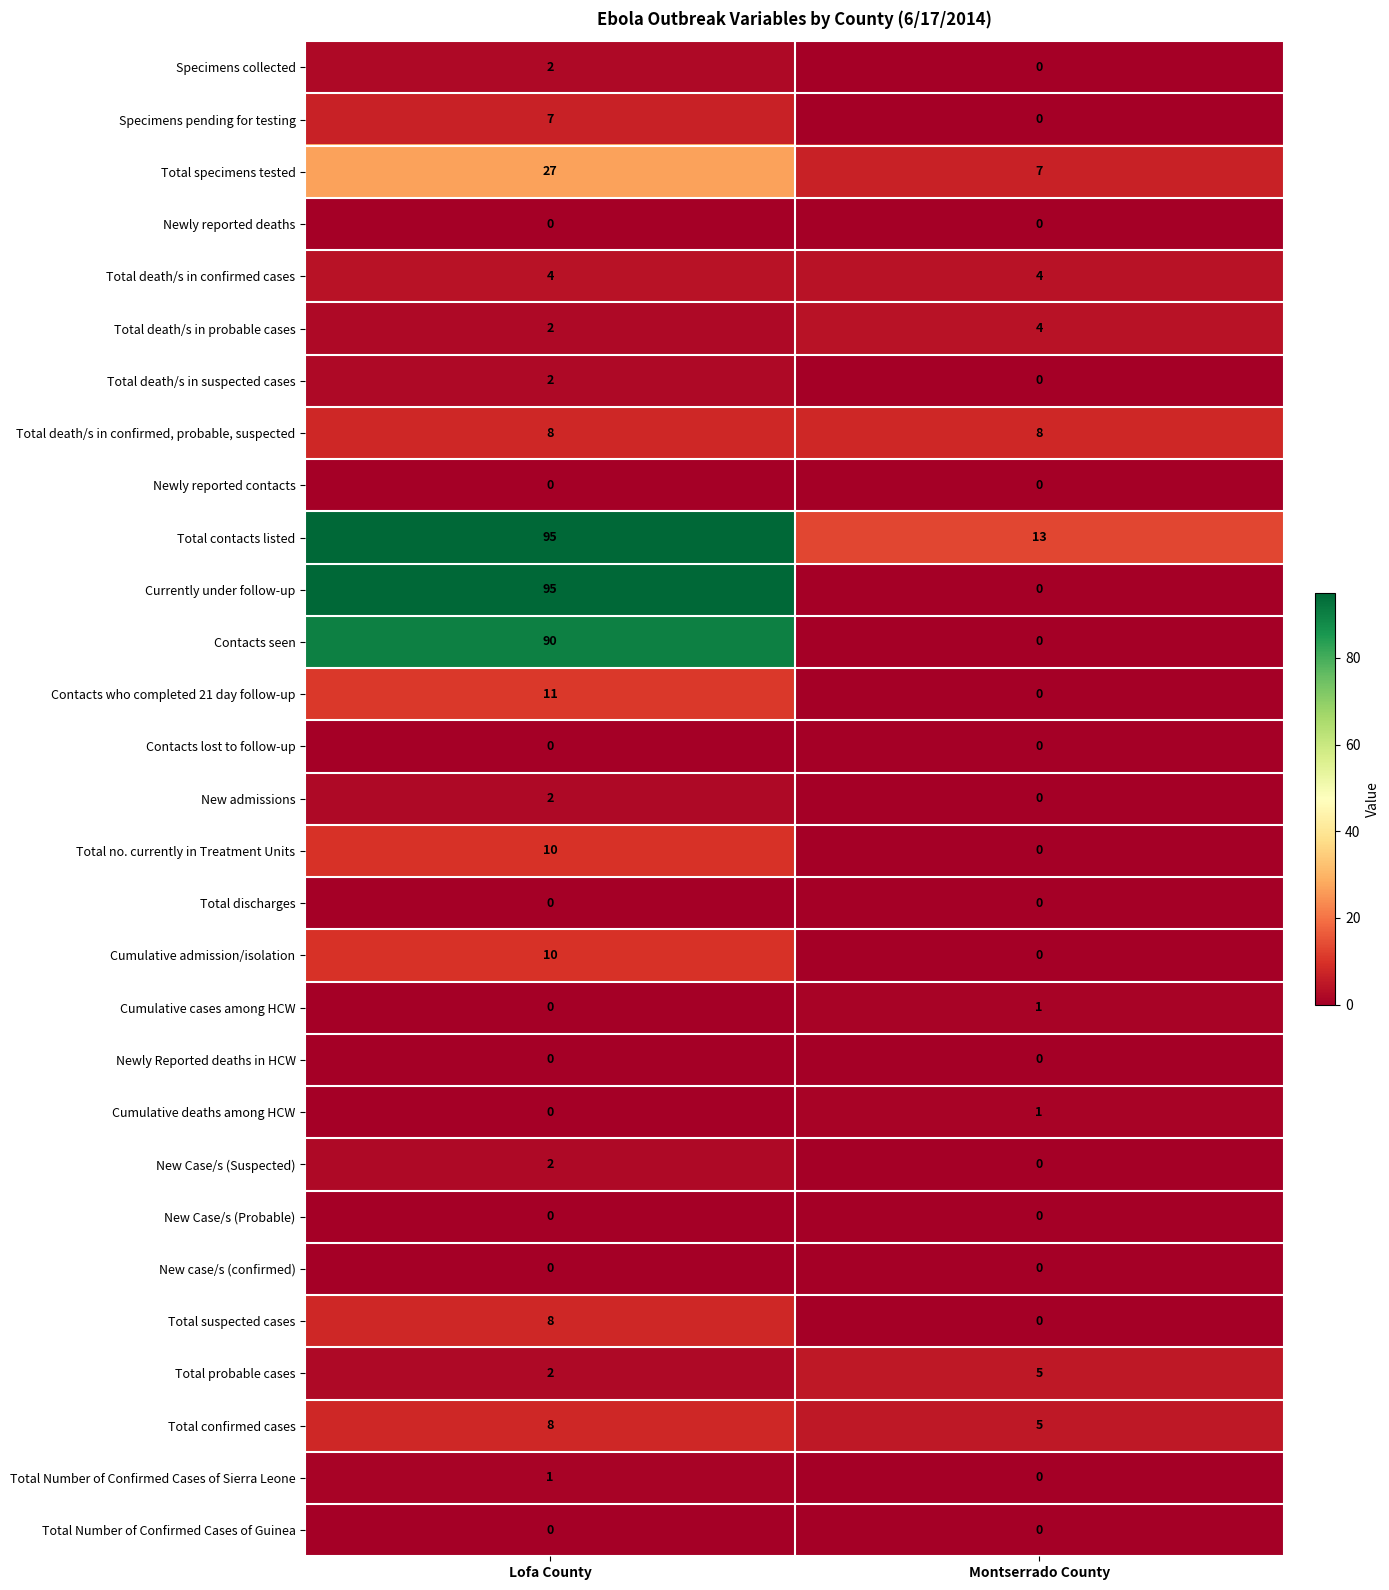

Which series has the largest total across all categories?

Total contacts listed